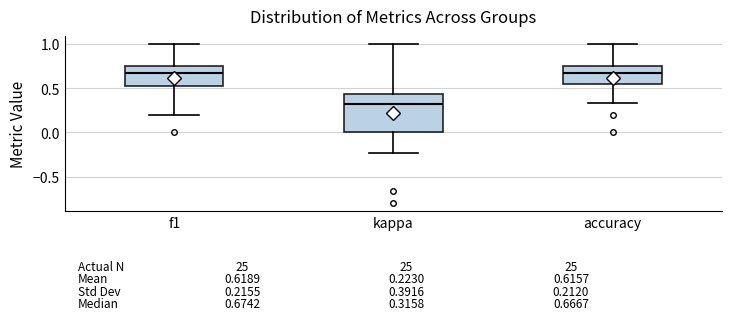

Comparing the boxes themselves (not the whiskers), which one is the tallest?

kappa